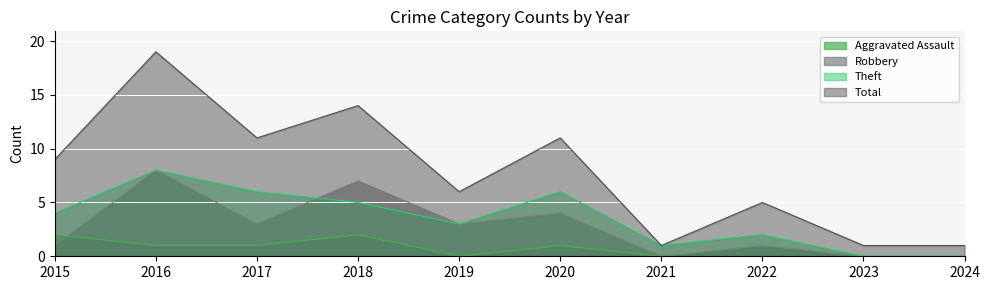

How many distinct data groups are displayed?

4